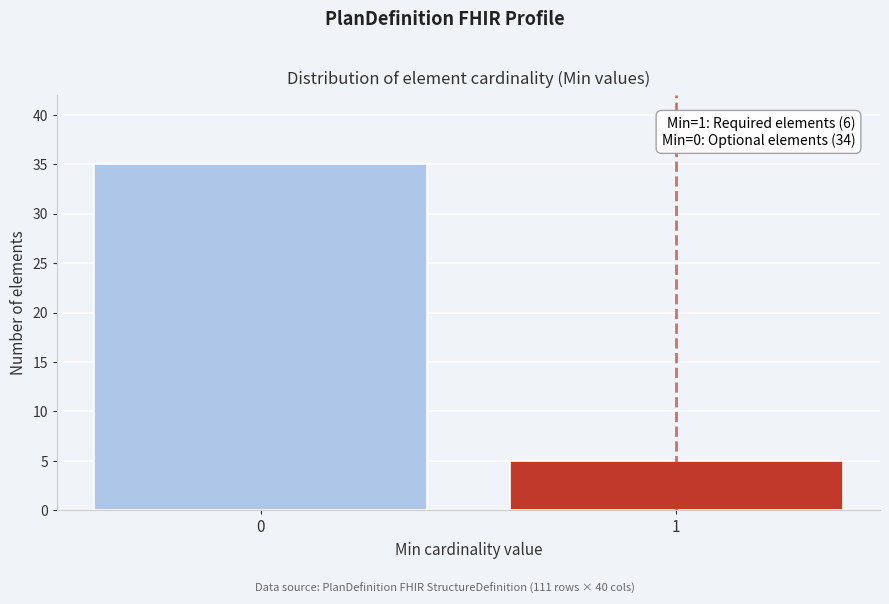

Reading left to right, extract all data points from this chart.

35	5